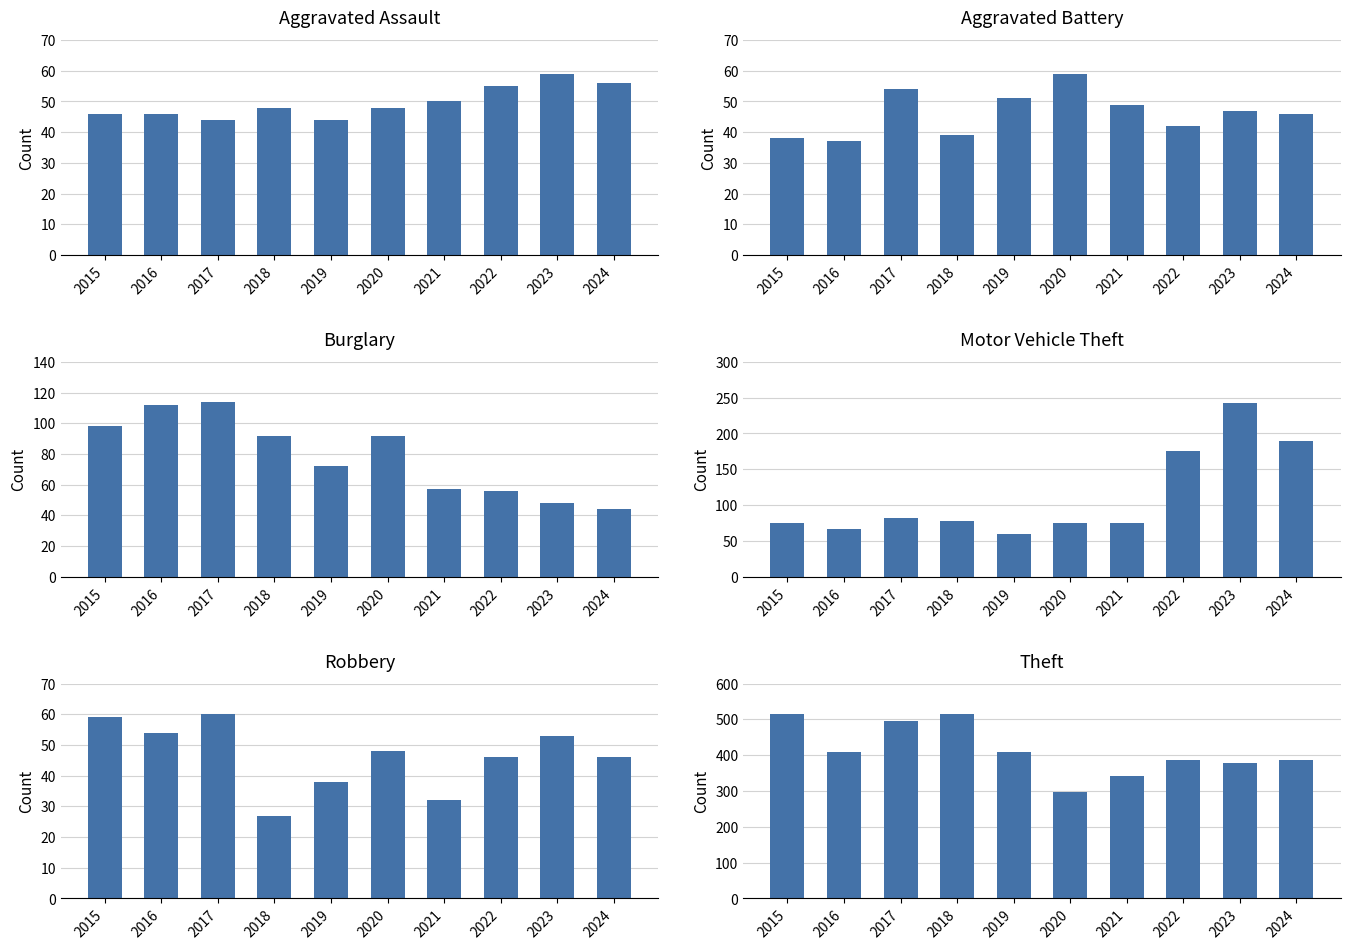

Which has a higher value, 2024 or 2023?

2023